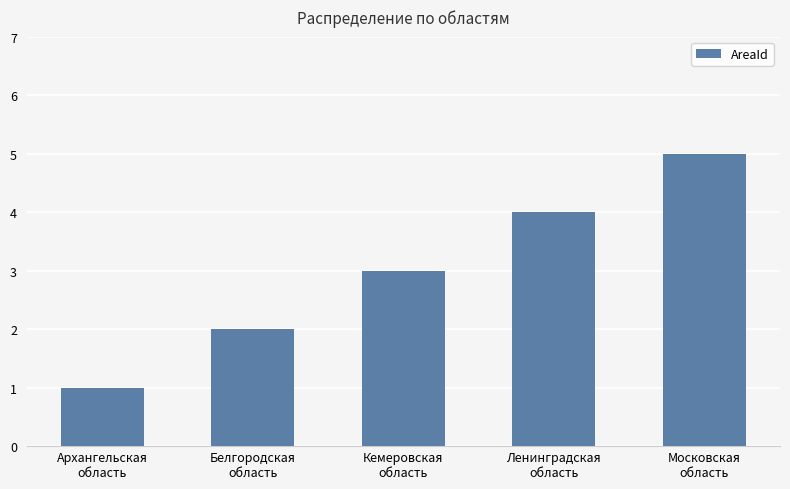

Rank the categories by value from lowest to highest.

Архангельская
область, Белгородская
область, Кемеровская
область, Ленинградская
область, Московская
область